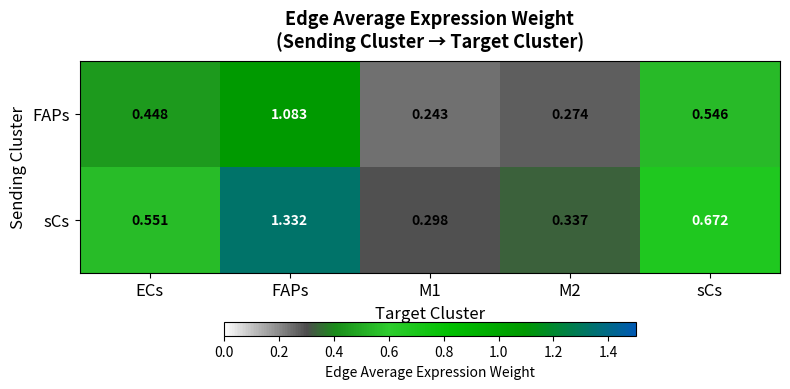

Which category has the highest value across all series?

FAPs